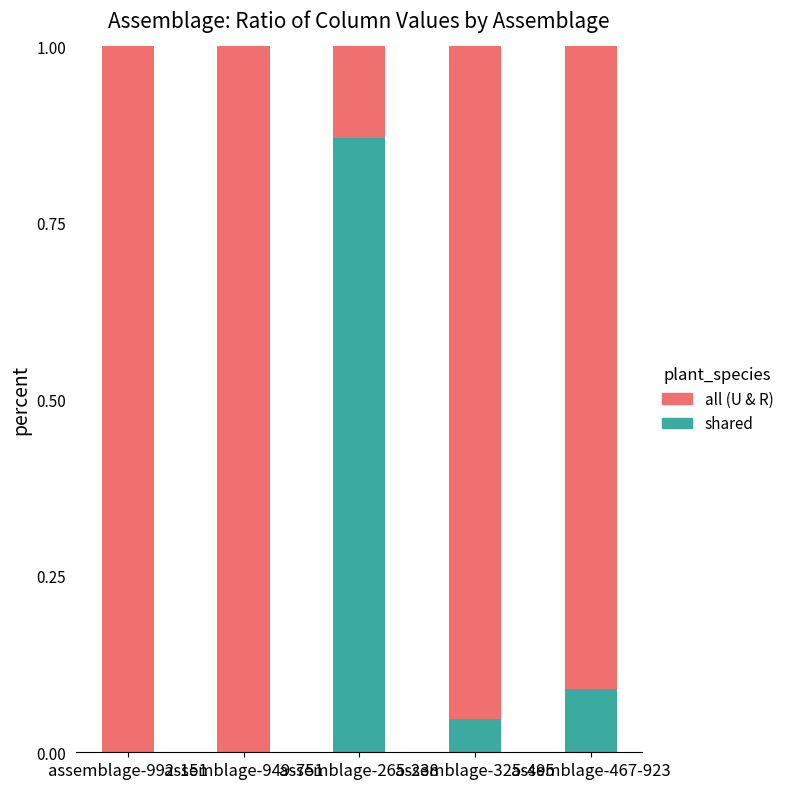

Which category has the highest value in the shared series?

assemblage-265-238